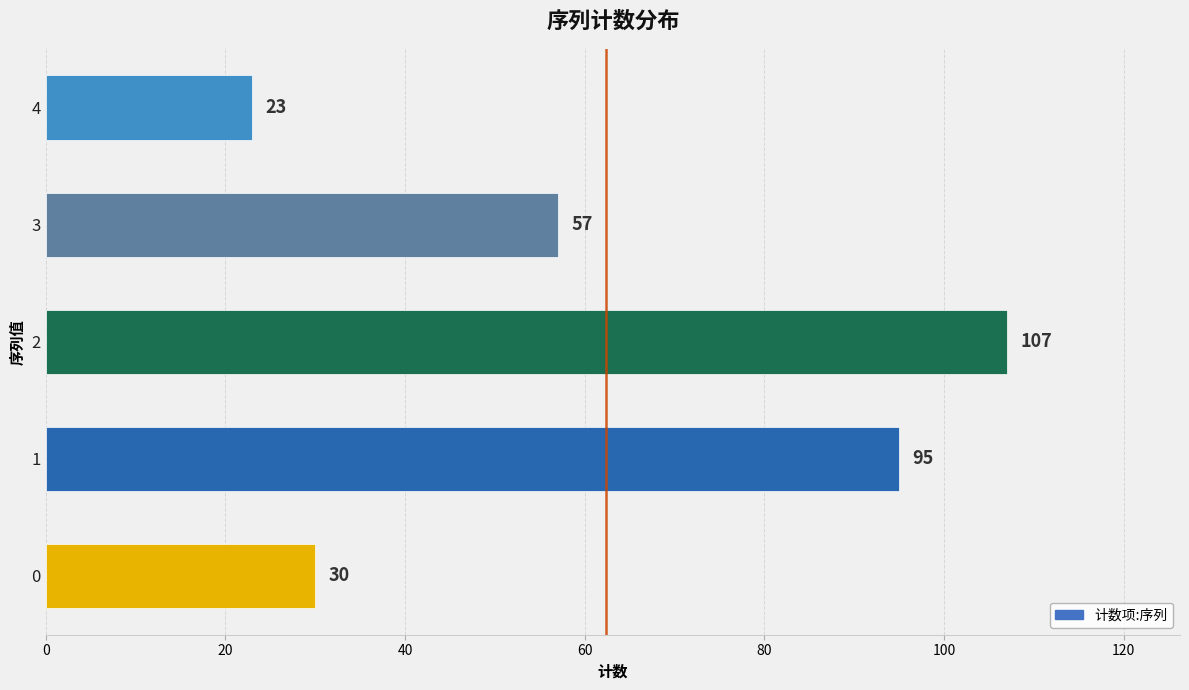

What is the minimum value shown in the chart?

23